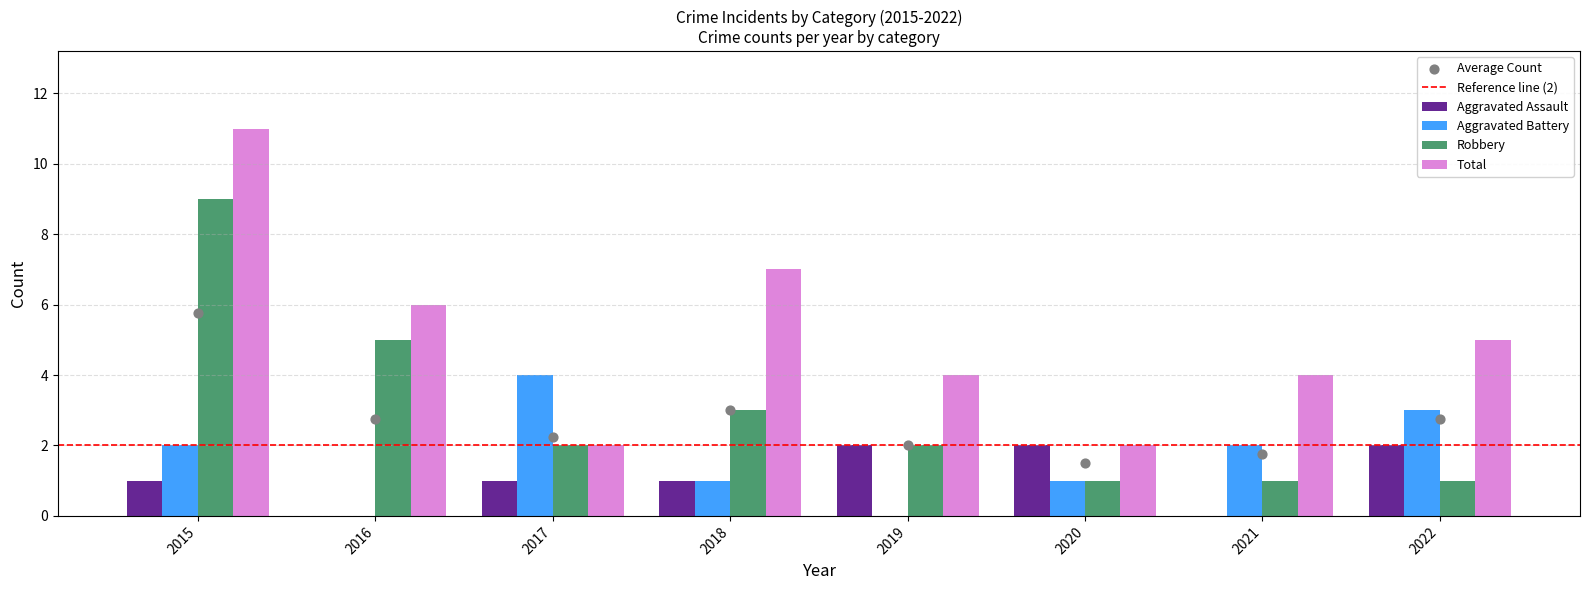

Which series contains the highest Y value?

Total